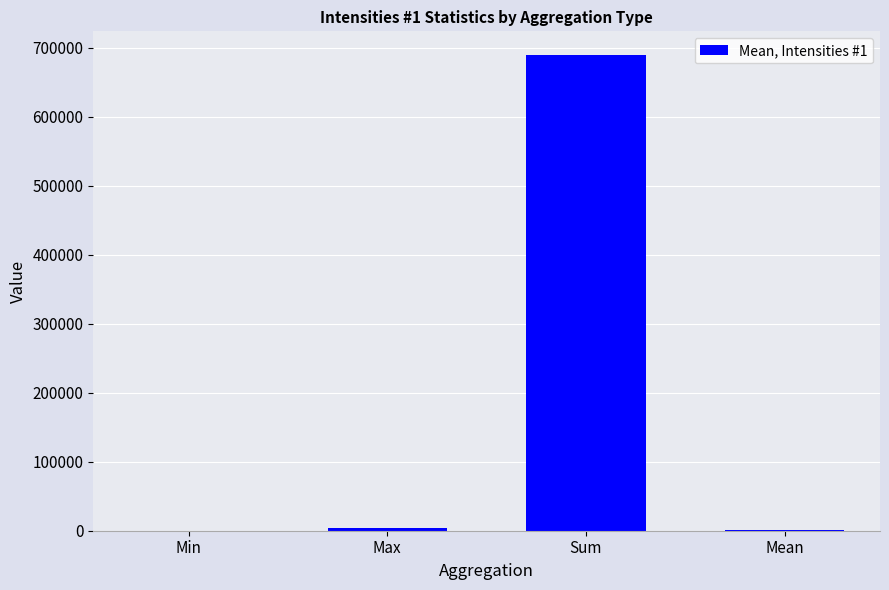

What is the sum of all values?

694694.8